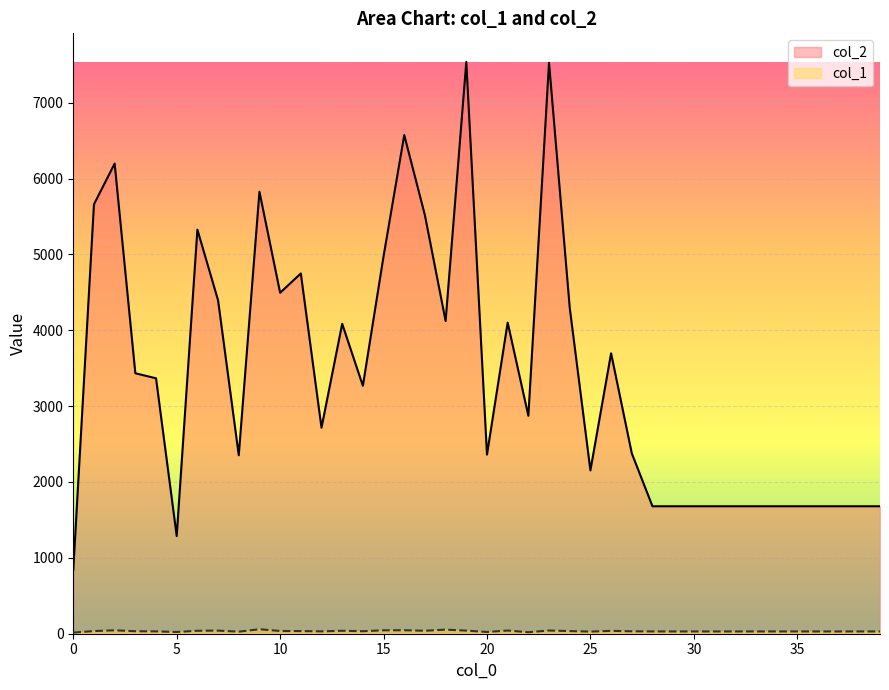

What are all the series names shown in the legend?

col_2, col_1